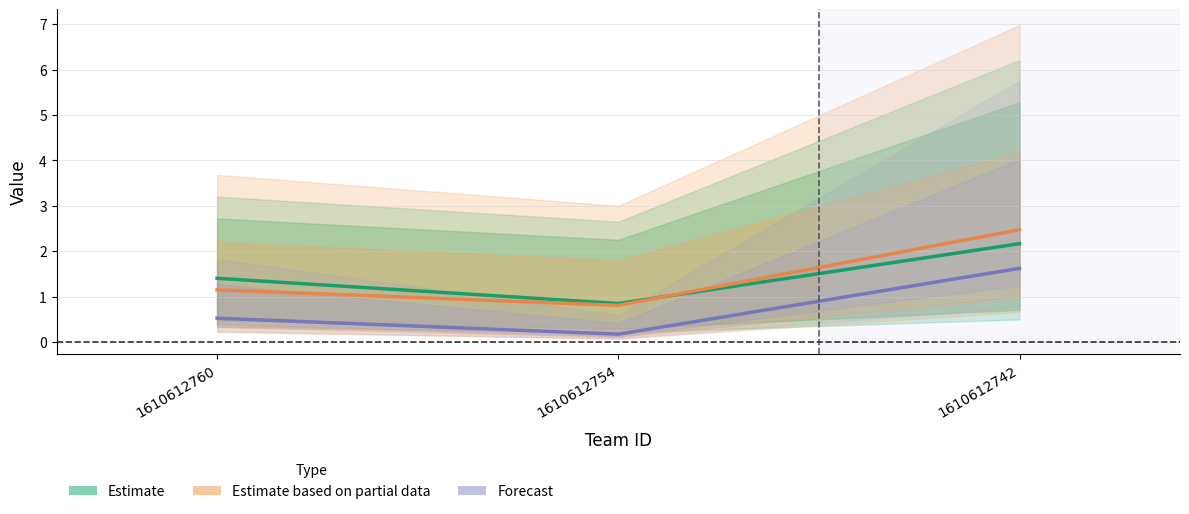

Which series has the largest total across all categories?

Estimate based on partial data